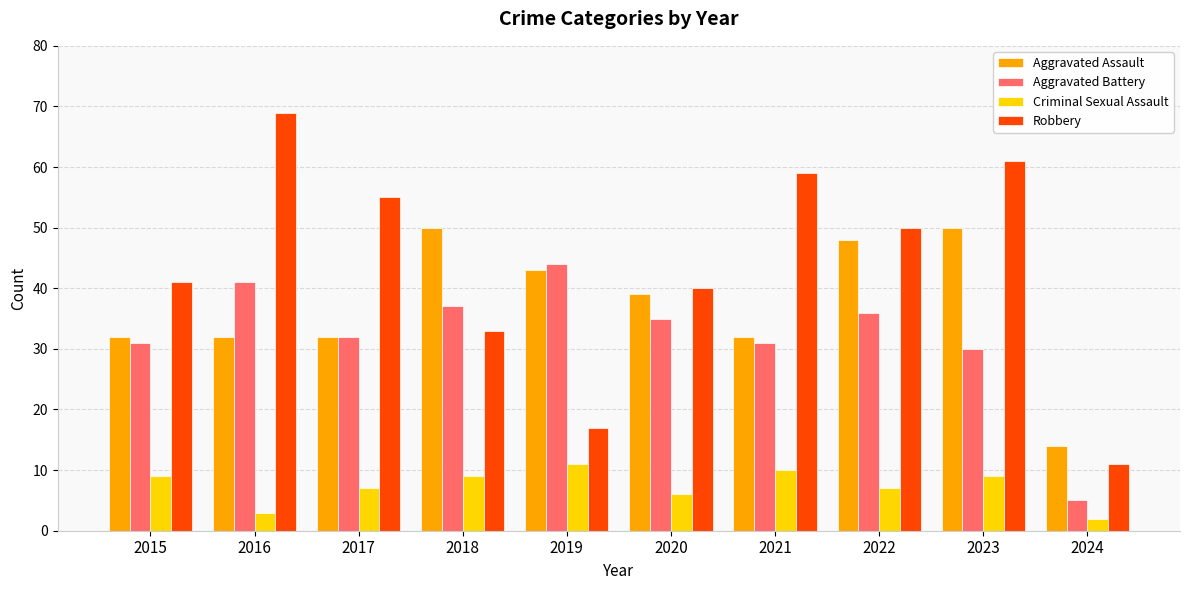

How many data points in Criminal Sexual Assault are less than 9?

5